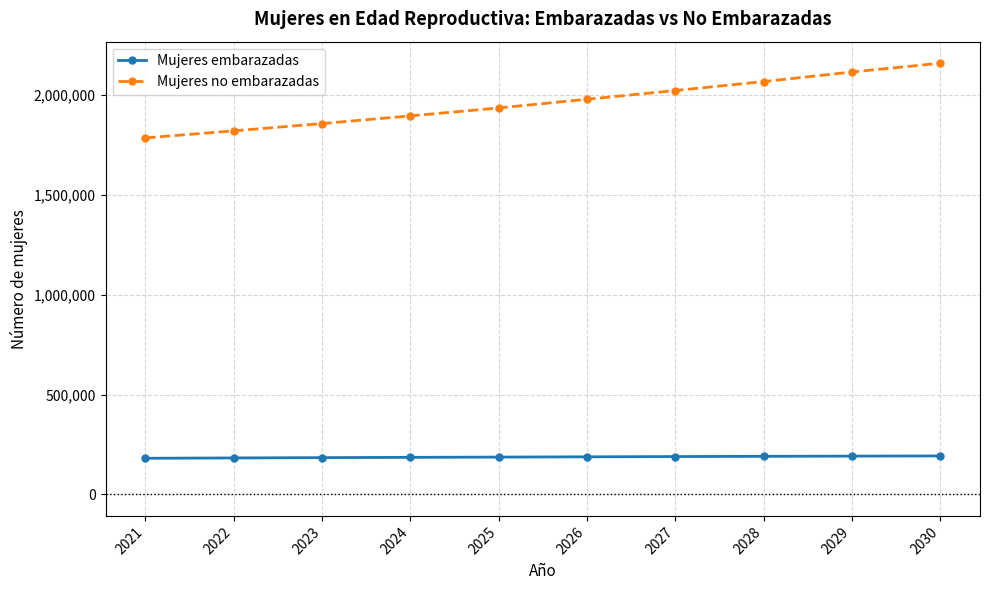

Is it true that Mujeres embarazadas equals 292817.6 at 2023?

False